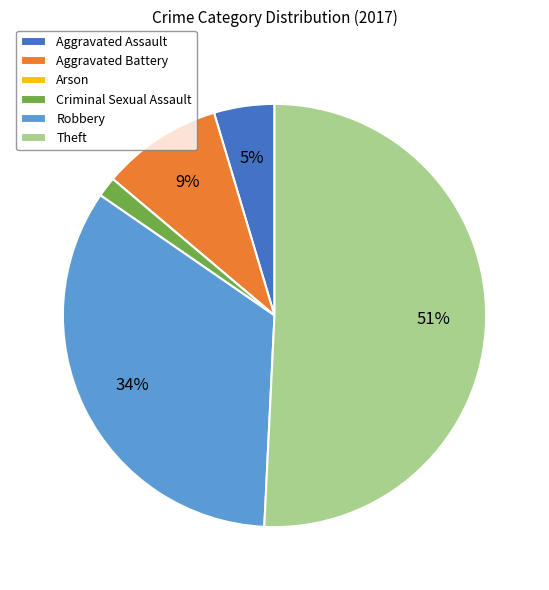

Combined, do Theft and Aggravated Battery account for over 50%?

Yes